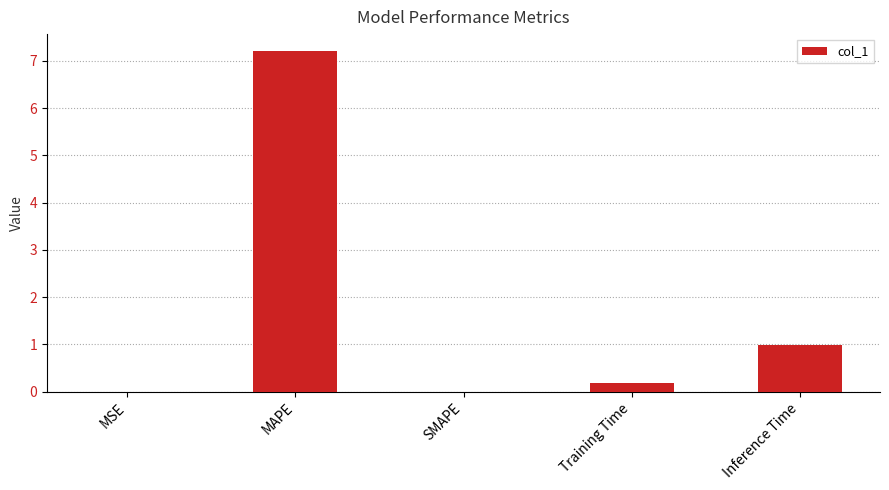

How many series are shown in this chart?

1